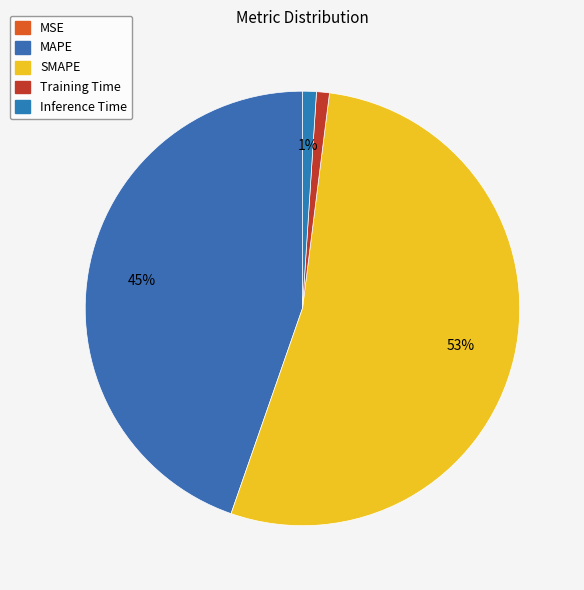

Which category has the biggest portion of the pie?

SMAPE